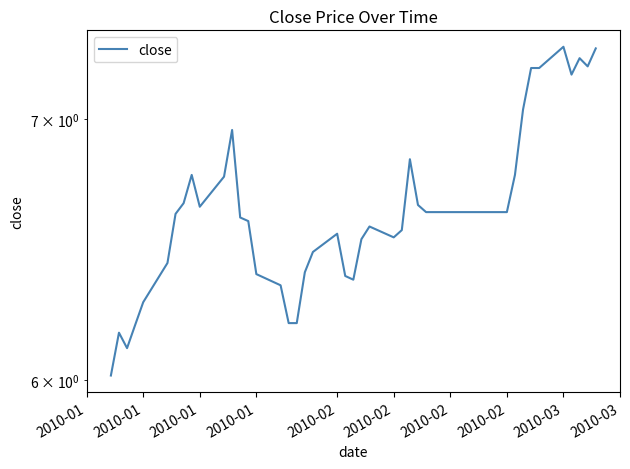

The chart shows a value of 6.2 at 17. True or false?

True